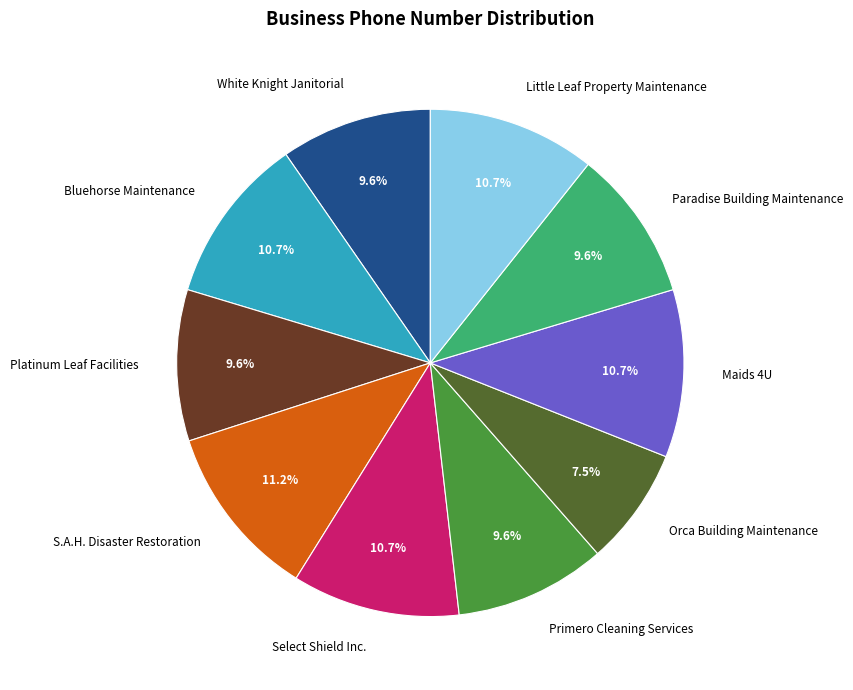

What is the ratio of the value at Platinum Leaf Facilities to the value at Paradise Building Maintenance?

1.0